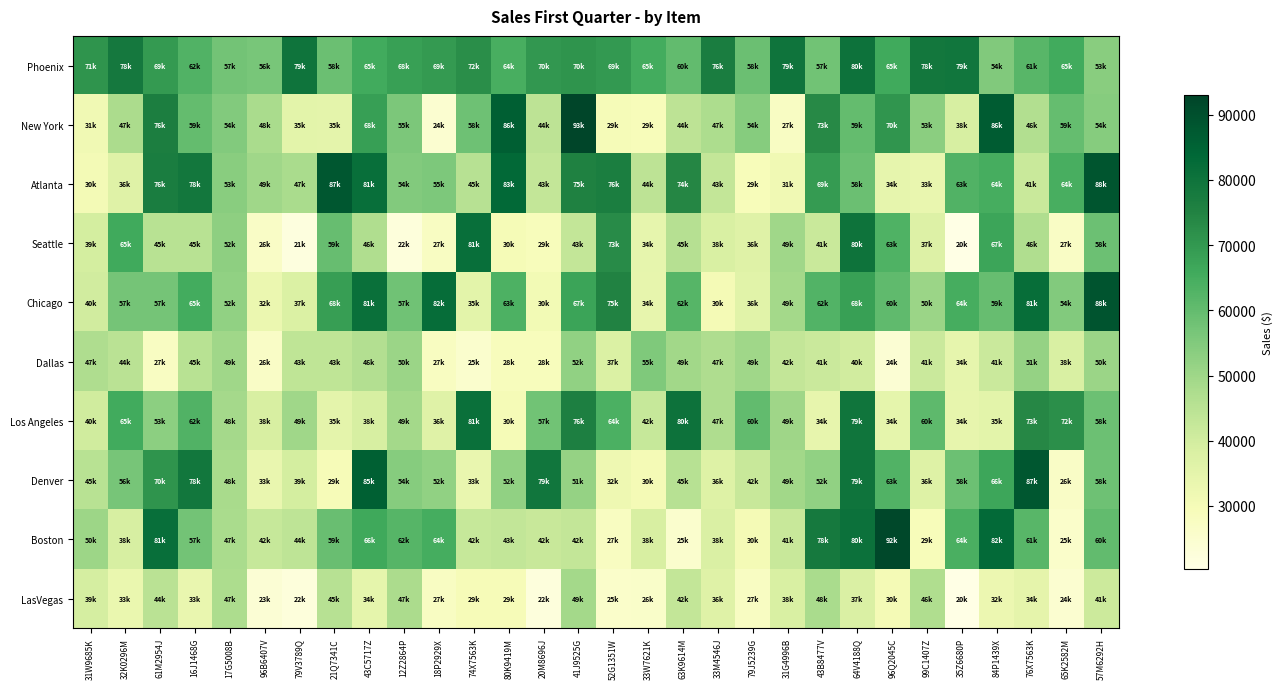

Reading left to right, what are all the values shown in this chart?

Phoenix: 31W9685K=71131	32K0296M=78460	61M2954J=69602	16J1468G=62960	17G5008B=57386	96B6407V=56574	79V3789Q=79891	21Q7341C=58691	43C5717Z=65578	12Z2864P=68072	18P2929X=69637	74X7563K=72311	80K9419M=64588	20M8696J=70054	41J9525G=70947	52G1351W=69847	33W7621K=65320	63K9614M=60282	33M4546J=76988	79J5239G=58808	31G4996B=79884	43B8477V=57757	64V4188Q=80446	96Q2045C=65932	99C1407Z=78685	35Z6680P=79290	84P1439X=54997	76X7563K=61785	65K2582M=65542	57M6292H=53800
New York: 31W9685K=31480	32K0296M=47830	61M2954J=76310	16J1468G=59810	17G5008B=54760	96B6407V=48020	79V3789Q=35510	21Q7341C=35120	43C5717Z=68540	12Z2864P=55860	18P2929X=24640	74X7563K=58220	80K9419M=86140	20M8696J=44320	41J9525G=93010	52G1351W=29790	33W7621K=29200	63K9614M=44280	33M4546J=47540	79J5239G=54140	31G4996B=27330	43B8477V=73570	64V4188Q=59970	96Q2045C=70780	99C1407Z=53290	35Z6680P=38910	84P1439X=86770	76X7563K=46660	65K2582M=59660	57M6292H=54380
Atlanta: 31W9685K=30740	32K0296M=36620	61M2954J=76920	16J1468G=78690	17G5008B=53670	96B6407V=49660	79V3789Q=47920	21Q7341C=87950	43C5717Z=81640	12Z2864P=54810	18P2929X=55600	74X7563K=45490	80K9419M=83290	20M8696J=43010	41J9525G=75500	52G1351W=76810	33W7621K=44220	63K9614M=74050	33M4546J=43000	79J5239G=29140	31G4996B=31520	43B8477V=69400	64V4188Q=58660	96Q2045C=34230	99C1407Z=33540	35Z6680P=63050	84P1439X=64730	76X7563K=41650	65K2582M=64460	57M6292H=88520
Seattle: 31W9685K=39556	32K0296M=65770	61M2954J=45200	16J1468G=45296	17G5008B=52867	96B6407V=26836	79V3789Q=21810	21Q7341C=59406	43C5717Z=46747	12Z2864P=22500	18P2929X=27598	74X7563K=81443	80K9419M=30059	20M8696J=29089	41J9525G=43019	52G1351W=73054	33W7621K=34261	63K9614M=45768	33M4546J=38340	79J5239G=36547	31G4996B=49778	43B8477V=41731	64V4188Q=80178	96Q2045C=63405	99C1407Z=37271	35Z6680P=20451	84P1439X=67078	76X7563K=46973	65K2582M=27009	57M6292H=58378
Chicago: 31W9685K=40190	32K0296M=57190	61M2954J=57110	16J1468G=65430	17G5008B=52390	96B6407V=32860	79V3789Q=37680	21Q7341C=68750	43C5717Z=81310	12Z2864P=57810	18P2929X=82200	74X7563K=35570	80K9419M=63680	20M8696J=30840	41J9525G=67300	52G1351W=75400	33W7621K=34140	63K9614M=62170	33M4546J=30370	79J5239G=36110	31G4996B=49130	43B8477V=62660	64V4188Q=68140	96Q2045C=60630	99C1407Z=50530	35Z6680P=64640	84P1439X=59370	76X7563K=81820	65K2582M=54910	57M6292H=88760
Dallas: 31W9685K=47291	32K0296M=44876	61M2954J=27490	16J1468G=45109	17G5008B=49582	96B6407V=26641	79V3789Q=43764	21Q7341C=43795	43C5717Z=46280	12Z2864P=50576	18P2929X=27918	74X7563K=25338	80K9419M=28819	20M8696J=28703	41J9525G=52166	52G1351W=37851	33W7621K=55303	63K9614M=49438	33M4546J=47022	79J5239G=49841	31G4996B=42994	43B8477V=41373	64V4188Q=40138	96Q2045C=24076	99C1407Z=41398	35Z6680P=34397	84P1439X=41450	76X7563K=51822	65K2582M=38478	57M6292H=50694
Los Angeles: 31W9685K=40420	32K0296M=65590	61M2954J=53080	16J1468G=62920	17G5008B=48840	96B6407V=38740	79V3789Q=49620	21Q7341C=35320	43C5717Z=38850	12Z2864P=49130	18P2929X=36620	74X7563K=81260	80K9419M=30190	20M8696J=57630	41J9525G=76210	52G1351W=64040	33W7621K=42310	63K9614M=80240	33M4546J=47210	79J5239G=60240	31G4996B=49920	43B8477V=34160	64V4188Q=79650	96Q2045C=34640	99C1407Z=60890	35Z6680P=34030	84P1439X=35550	76X7563K=73720	65K2582M=72260	57M6292H=58510
Denver: 31W9685K=45260	32K0296M=56930	61M2954J=70990	16J1468G=78850	17G5008B=48320	96B6407V=33430	79V3789Q=39510	21Q7341C=29670	43C5717Z=85780	12Z2864P=54220	18P2929X=52210	74X7563K=33610	80K9419M=52210	20M8696J=79120	41J9525G=51730	52G1351W=32080	33W7621K=30280	63K9614M=45330	33M4546J=36810	79J5239G=42090	31G4996B=49340	43B8477V=52180	64V4188Q=79940	96Q2045C=63040	99C1407Z=36960	35Z6680P=58450	84P1439X=66700	76X7563K=87920	65K2582M=26740	57M6292H=58140
Boston: 31W9685K=50140	32K0296M=38830	61M2954J=81600	16J1468G=57380	17G5008B=47920	96B6407V=42180	79V3789Q=44040	21Q7341C=59090	43C5717Z=66130	12Z2864P=62190	18P2929X=64990	74X7563K=42240	80K9419M=43240	20M8696J=42160	41J9525G=42840	52G1351W=27760	33W7621K=38520	63K9614M=25420	33M4546J=38080	79J5239G=30390	31G4996B=41970	43B8477V=78150	64V4188Q=80610	96Q2045C=92100	99C1407Z=29170	35Z6680P=64260	84P1439X=82950	76X7563K=61920	65K2582M=25720	57M6292H=60160
LasVegas: 31W9685K=39194	32K0296M=33293	61M2954J=44795	16J1468G=33410	17G5008B=47494	96B6407V=23965	79V3789Q=22399	21Q7341C=45438	43C5717Z=34716	12Z2864P=47804	18P2929X=27472	74X7563K=29641	80K9419M=29650	20M8696J=22062	41J9525G=49277	52G1351W=25718	33W7621K=26055	63K9614M=42818	33M4546J=36633	79J5239G=27551	31G4996B=38277	43B8477V=48117	64V4188Q=37931	96Q2045C=30488	99C1407Z=46748	35Z6680P=20314	84P1439X=32605	76X7563K=34931	65K2582M=24797	57M6292H=41278